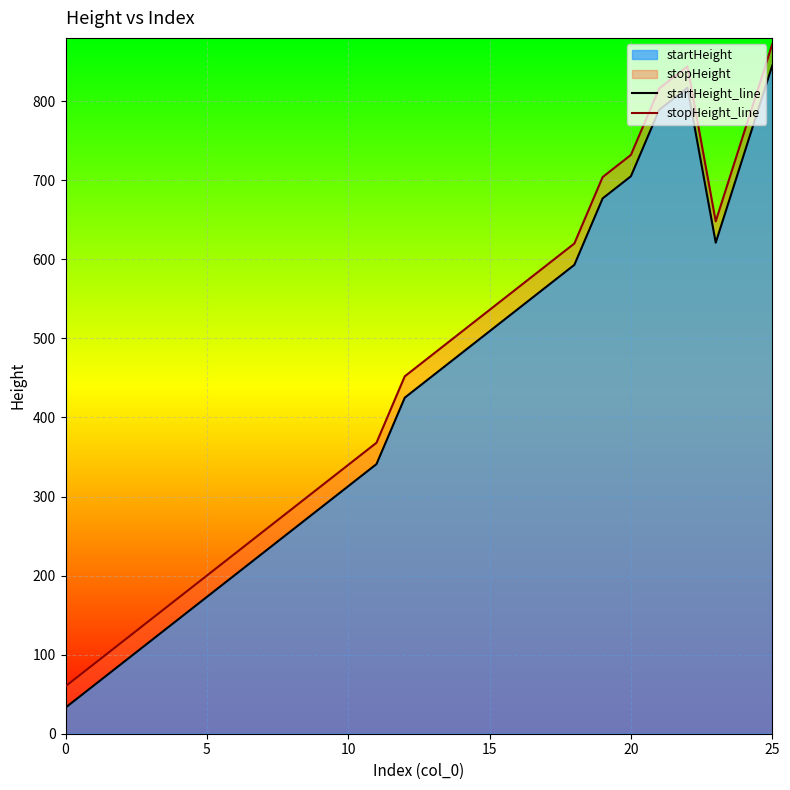

True or false: startHeight_line and stopHeight_line cross at least once.

False